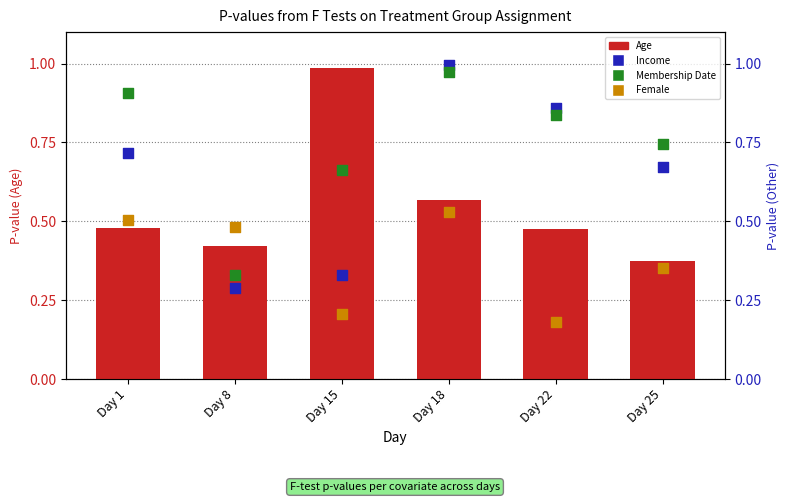

At which category is the sum across all series the highest?

Day 18